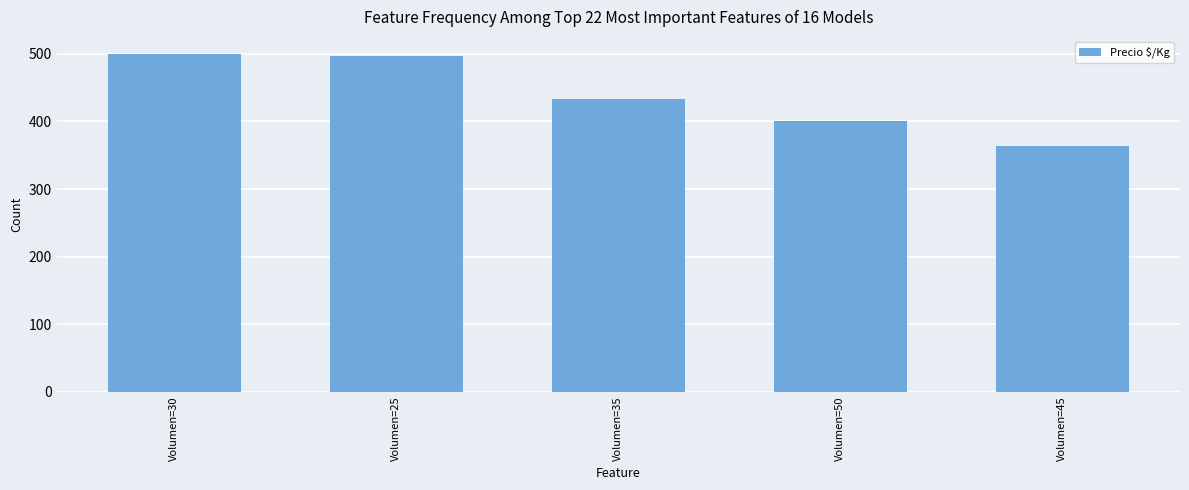

Where is the data nearest to the value 431?

Volumen=35